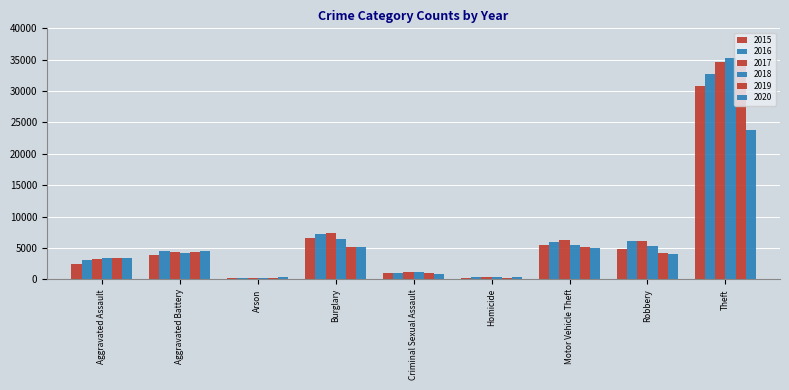

The value of 2020 at Aggravated Battery is 7806. True or false?

False